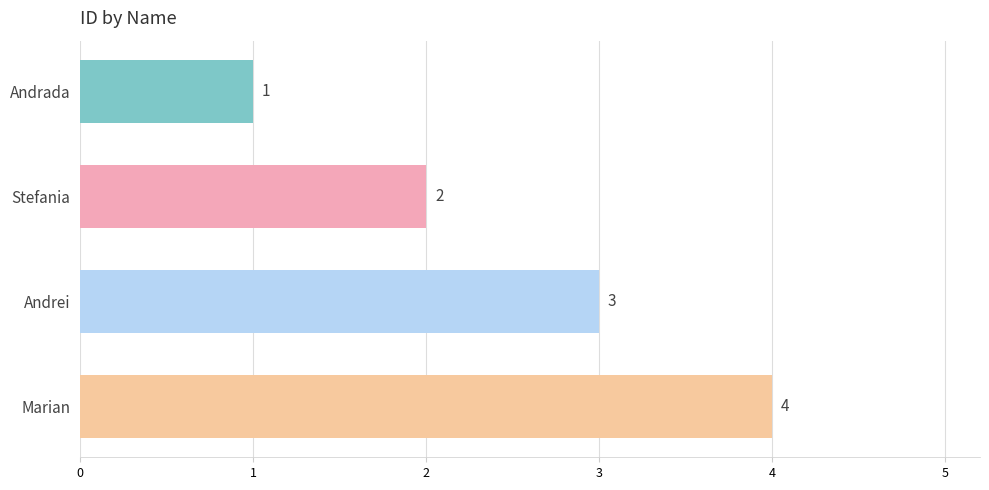

Count the values in the range 2 to 4.

3